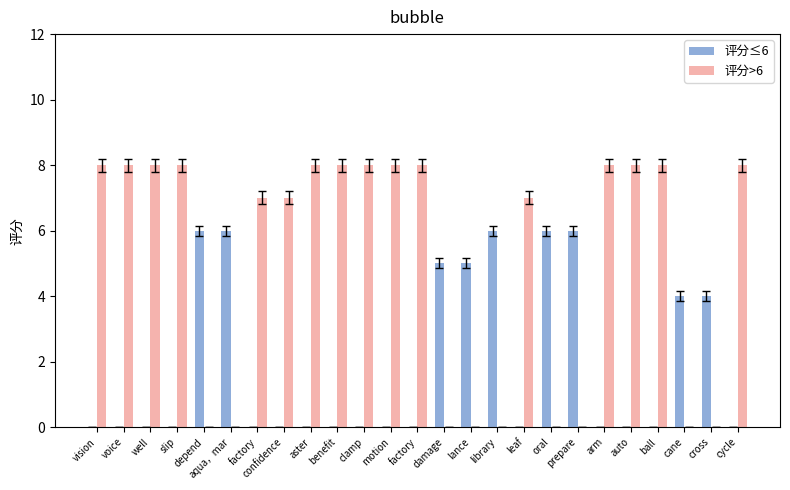

Are the bars horizontal?

No